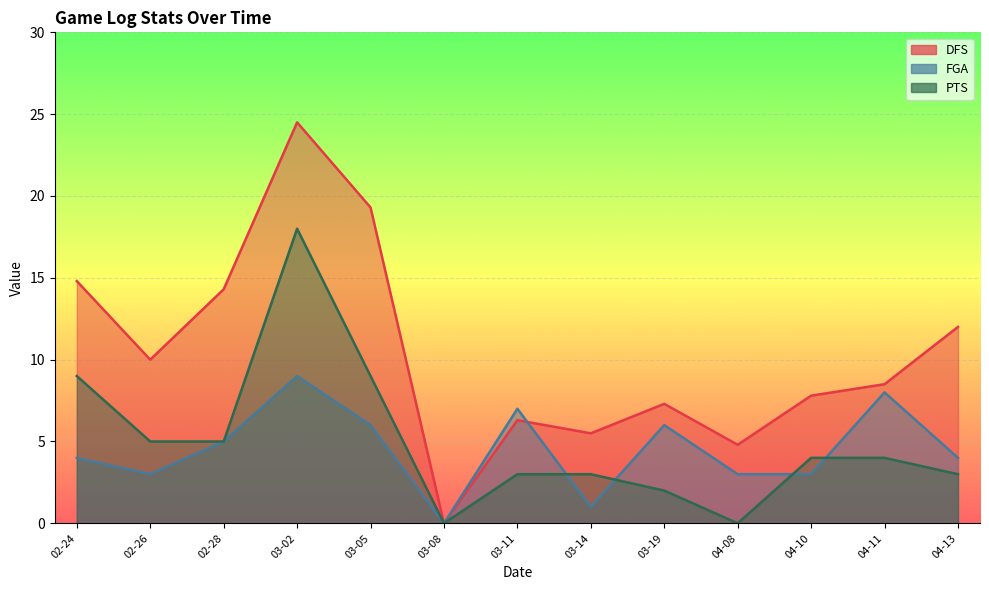

At how many categories does at least one series exceed 8?

7